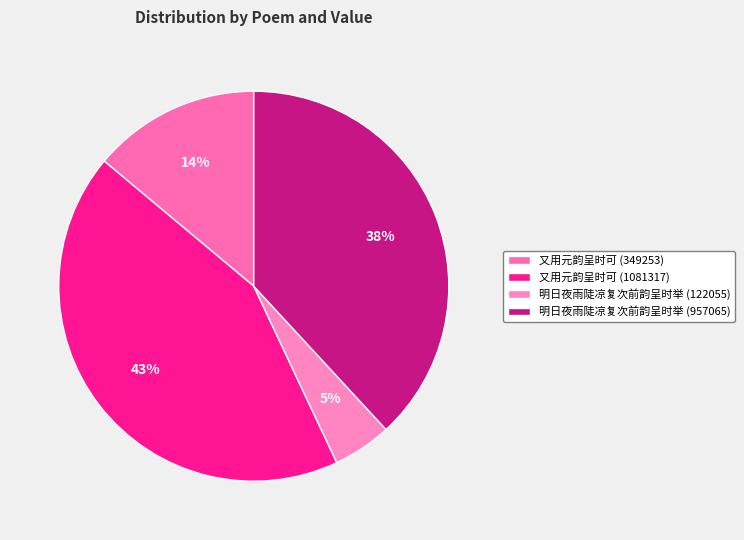

How many segments does this pie chart have?

4